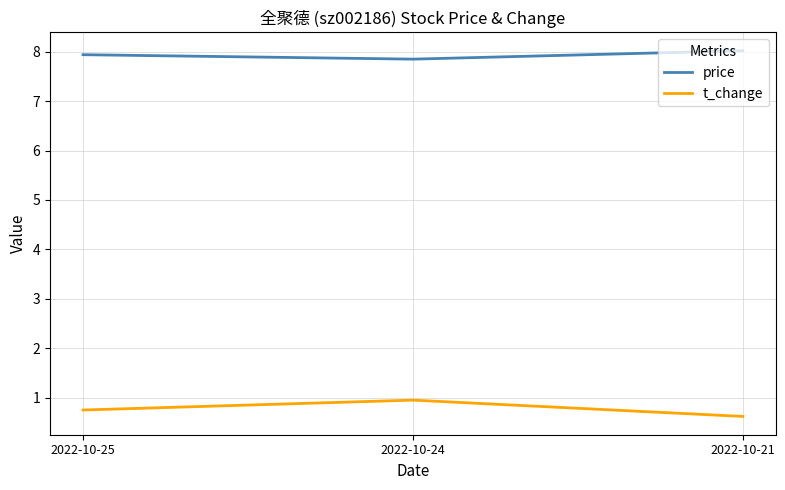

At which category does the chart reach its minimum across all series?

2022-10-21